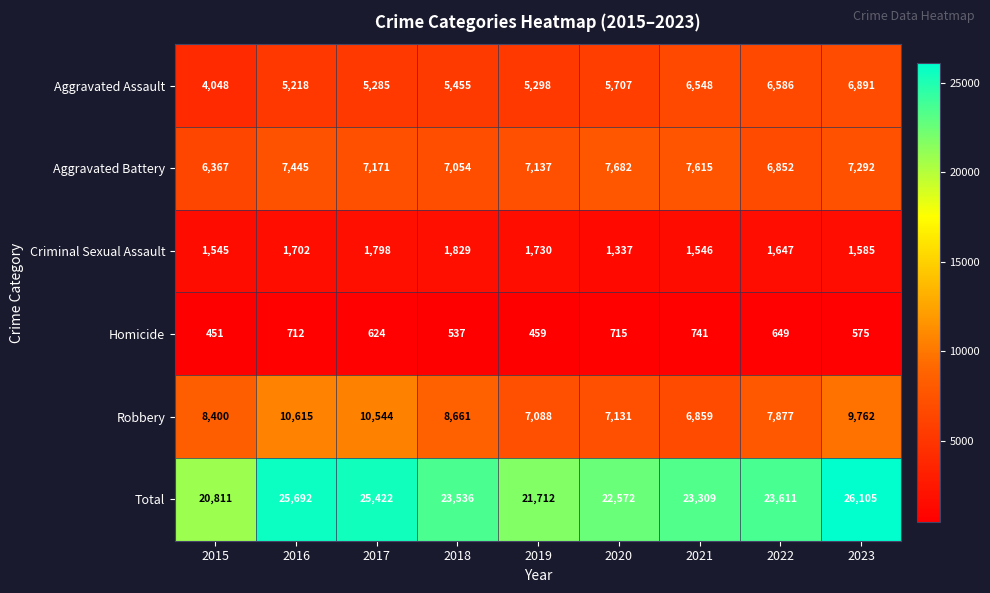

The value of Criminal Sexual Assault at 2022 is 1647. True or false?

True